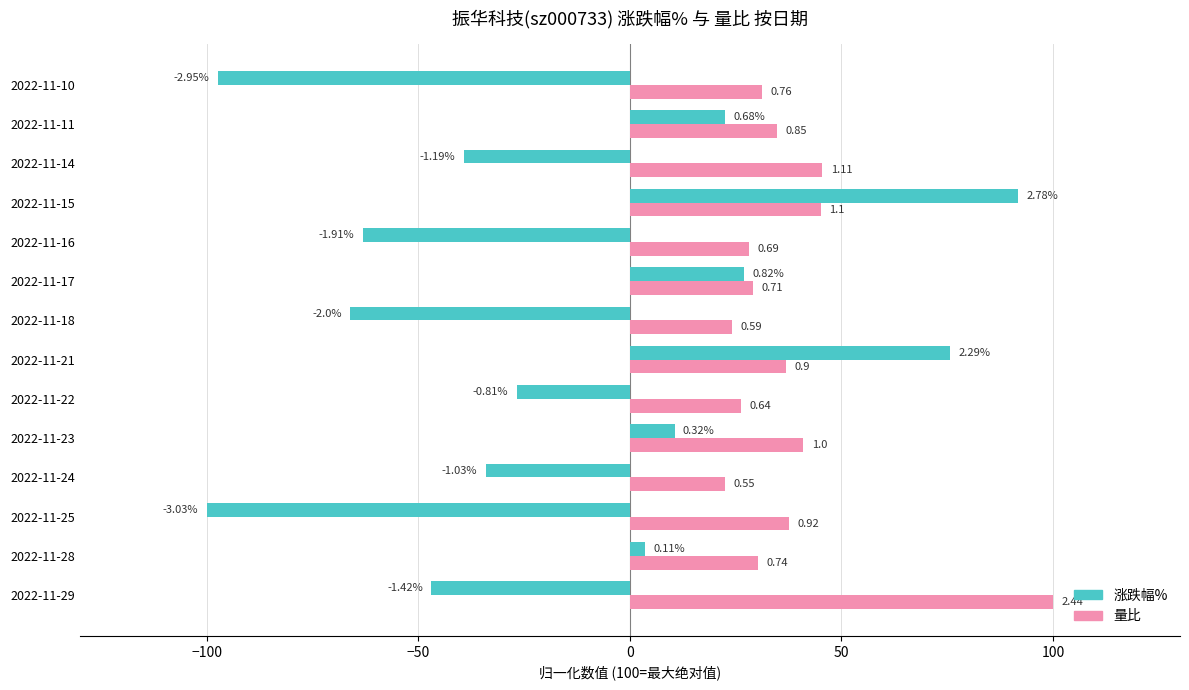

What are all the series names shown in the legend?

涨跌幅%, 量比